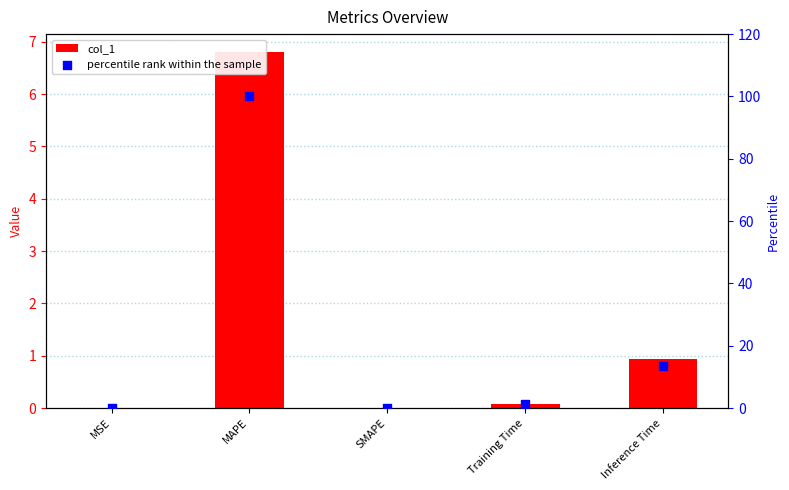

Which series has the largest Y range (max minus min)?

percentile rank within the sample